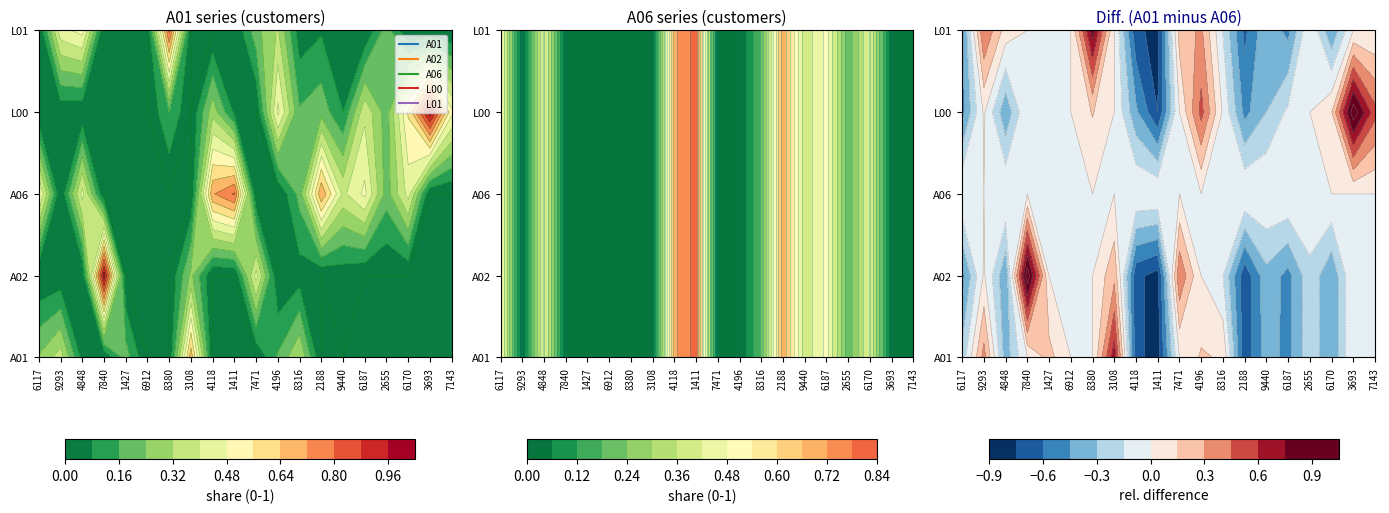

What is the difference between the maximum and minimum values in the A02 series?

1.0